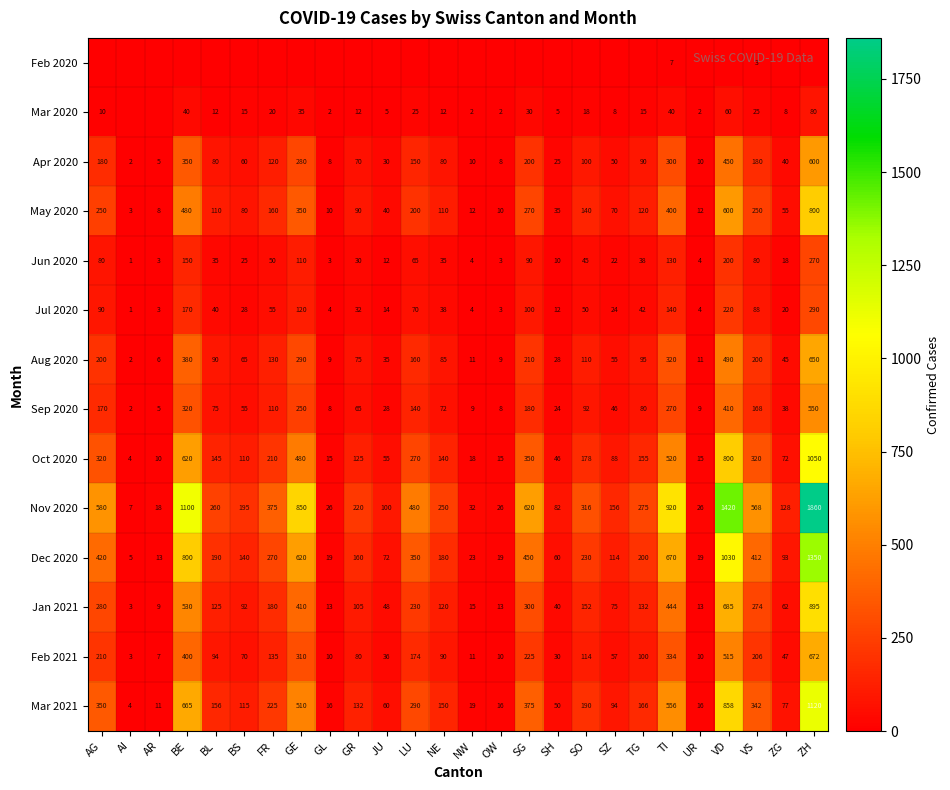

What is the difference between the Dec 2020 values at AI and BL?

185